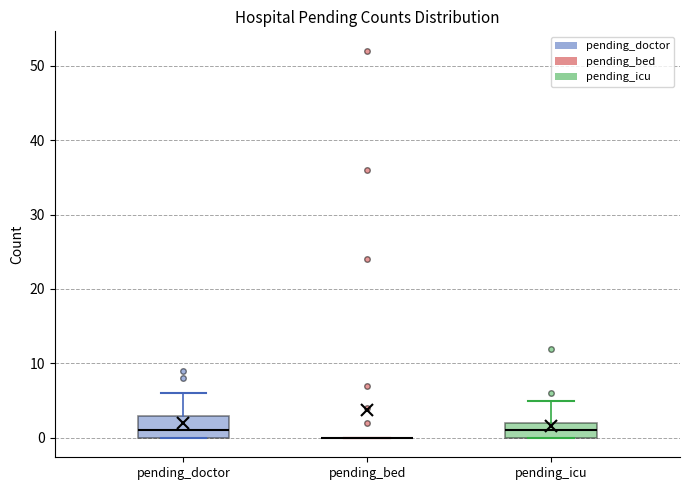

Where does the upper whisker of the box for pending_doctor end on the y-axis? The values are not printed on the chart, so give them approximately, as read against the axis.

6